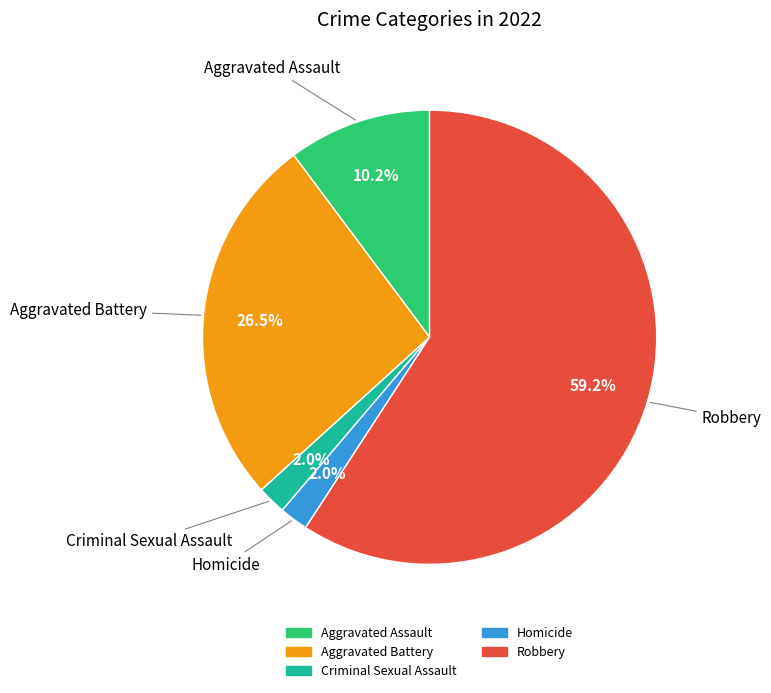

Which has a higher value, Aggravated Assault or Homicide?

Aggravated Assault